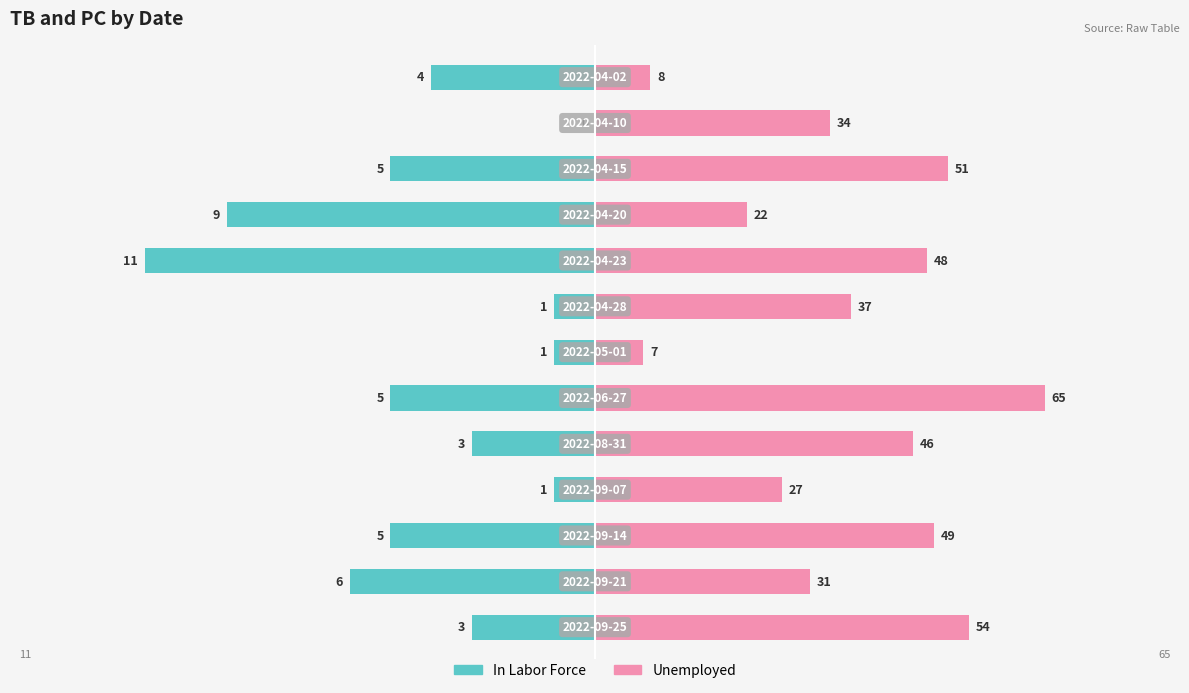

How many bars are there in total?

26